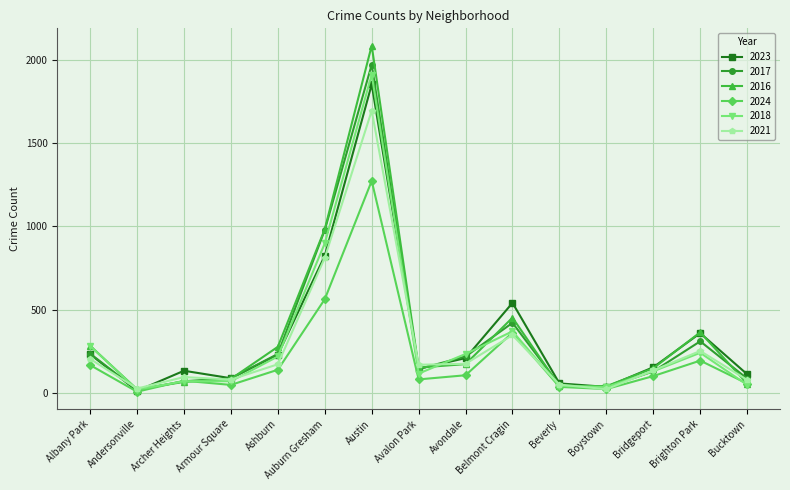

What is the sum of all 2016 values?

5213